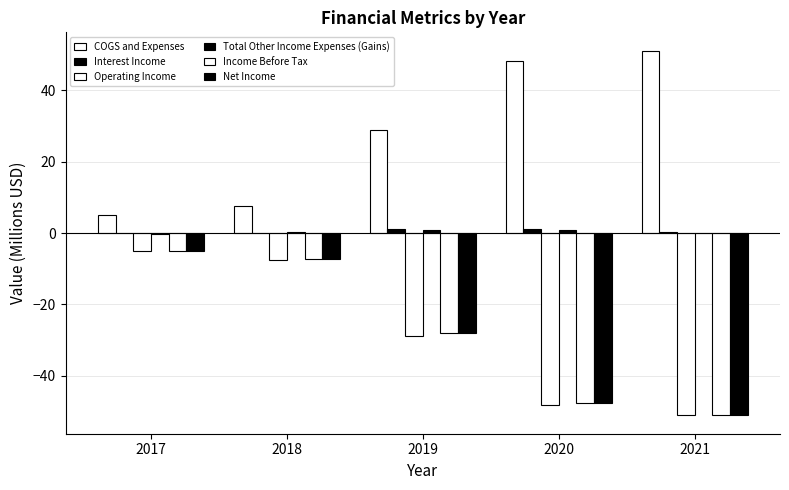

At which label is Interest Income closest to 0?

2017